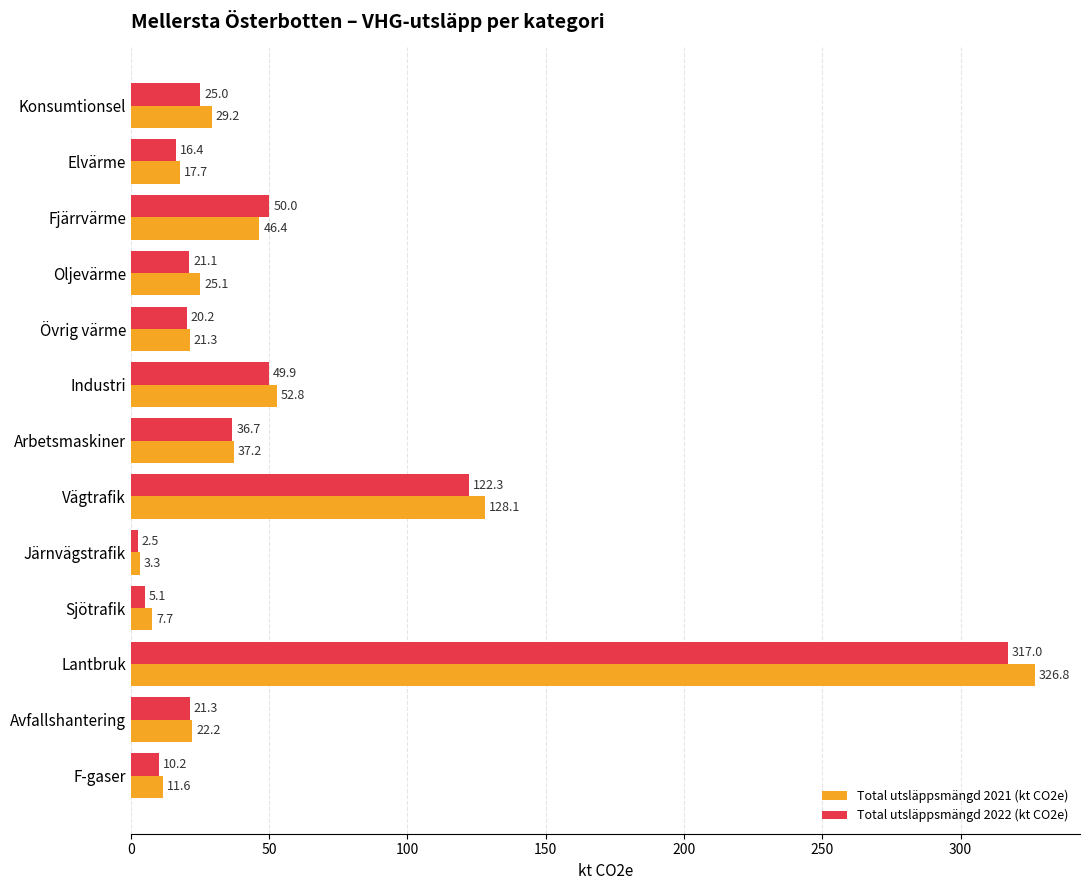

At which category is the sum across all series the highest?

Lantbruk